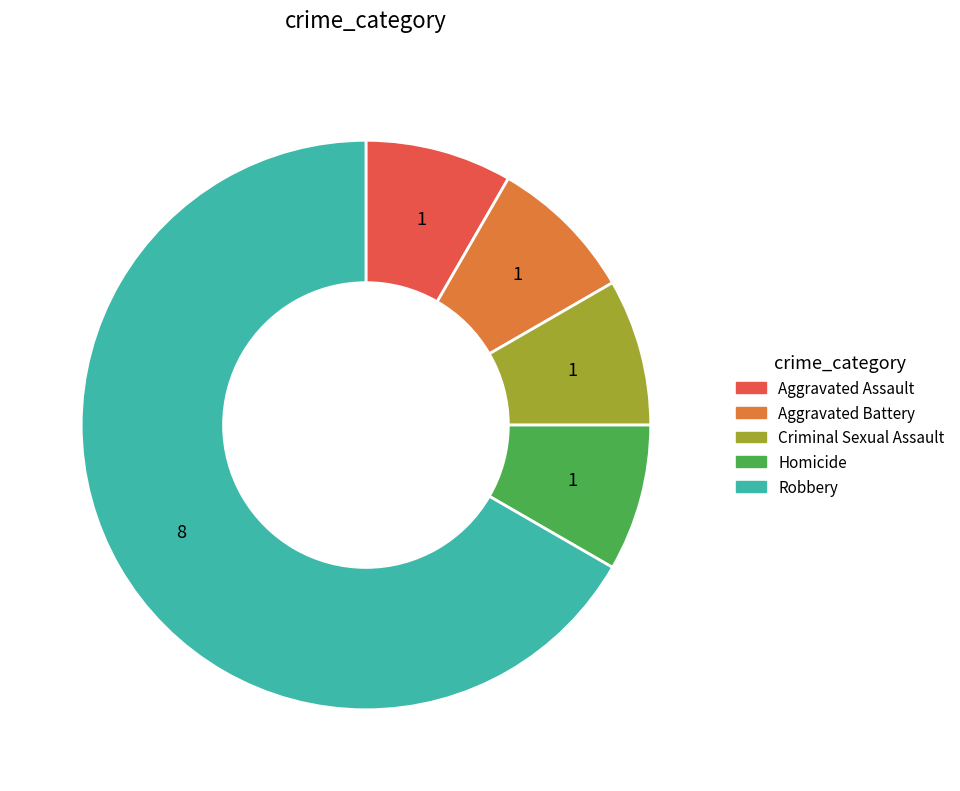

Which category accounts for the majority?

Robbery